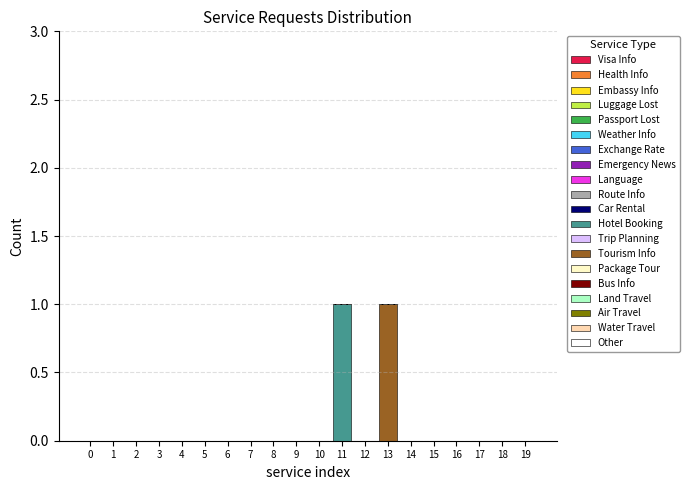

True or false: Hotel Booking has a value of 0 at 16.

True